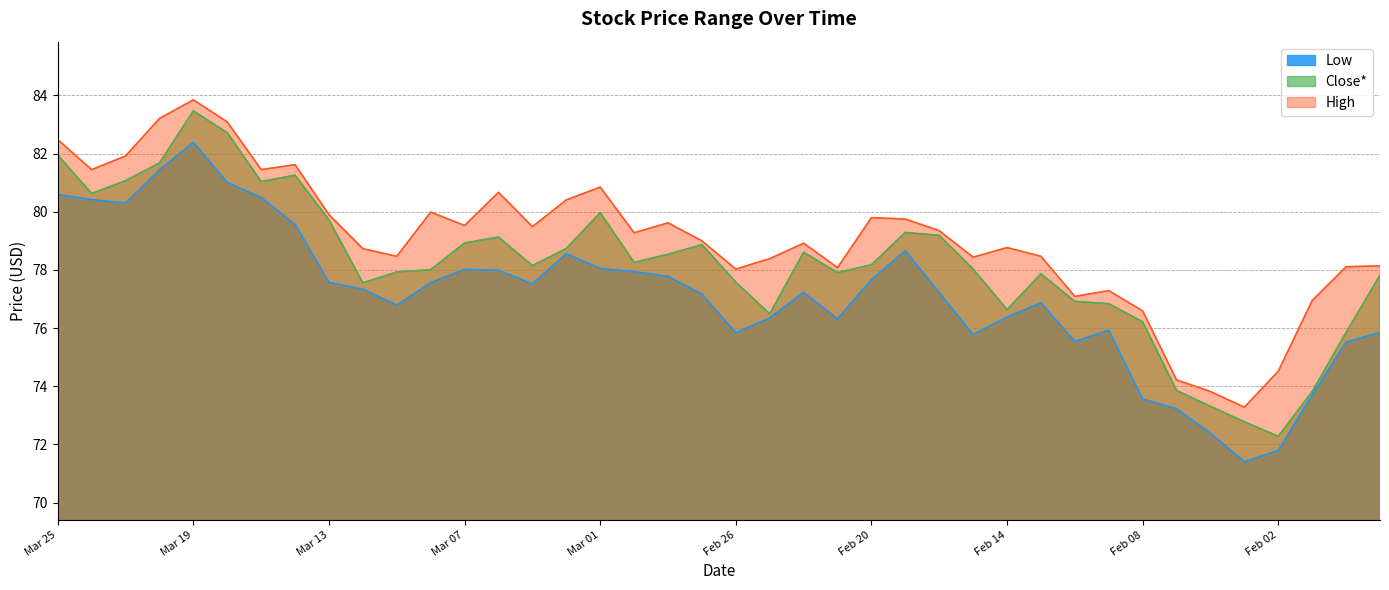

True or false: High and Low intersect in this chart.

False